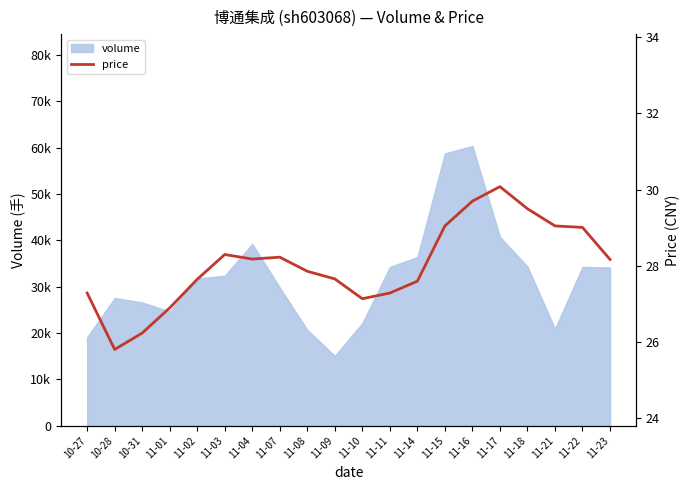

What is the change in value from 11-01 to 11-03?

+1.4